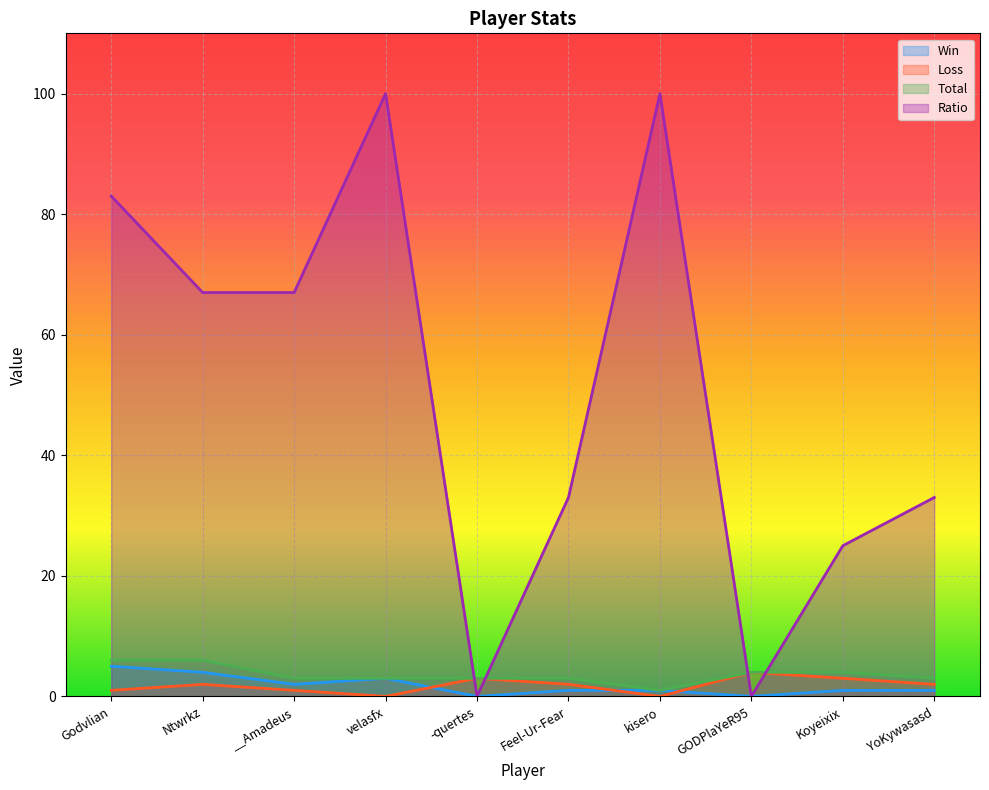

Which series changed the most between velasfx and GODPlaYeR95?

Ratio